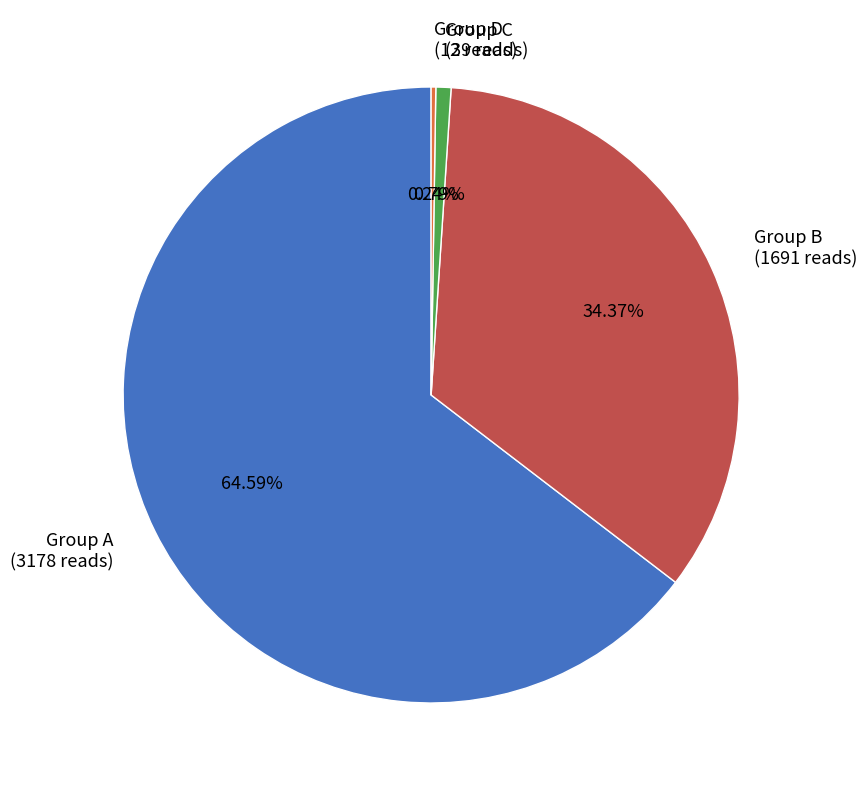

Between Group A and Group C, which is larger?

Group A